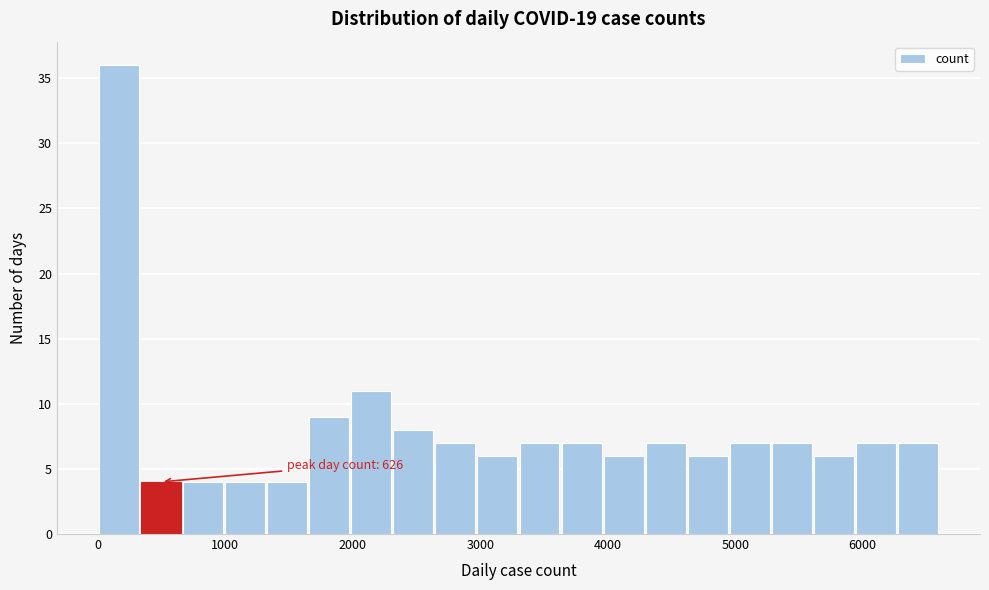

Around what value on the x-axis is the tallest bar? Give the approximate position of its centre, as read against the axis.

200